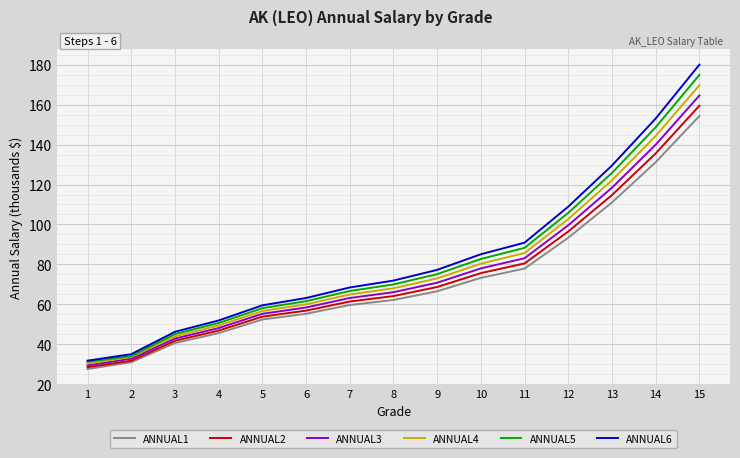

What is the total value across all series at 6?

355.2